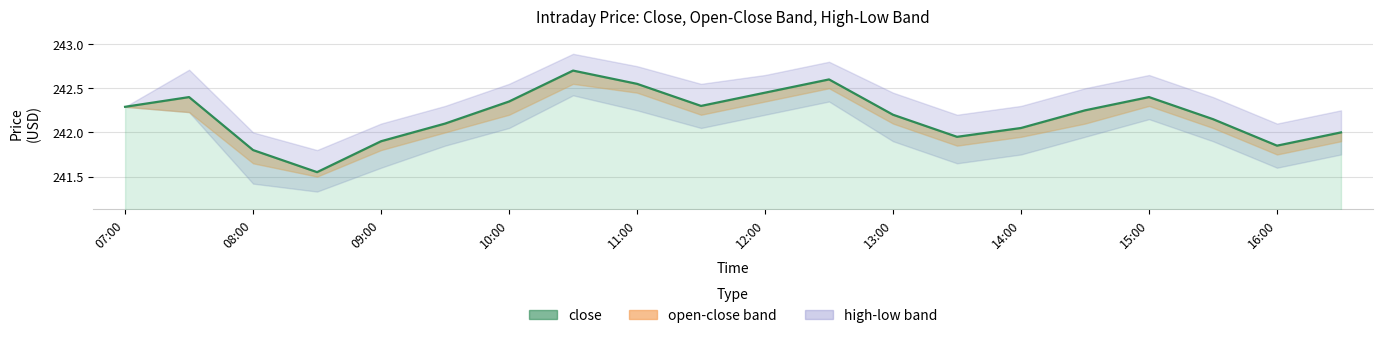

Read the value at 07:00.

242.3